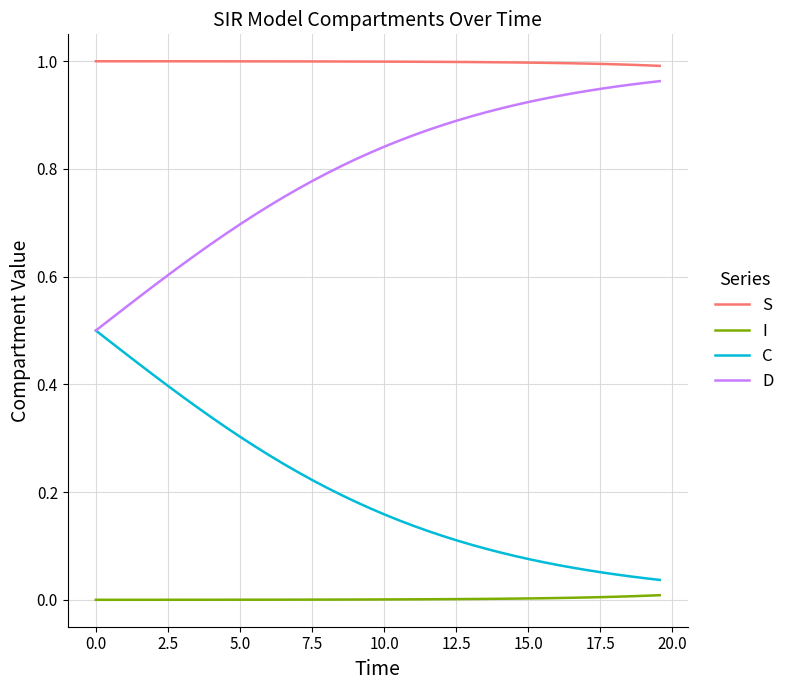

List the series in order of their overall mean, highest first.

S, D, C, I